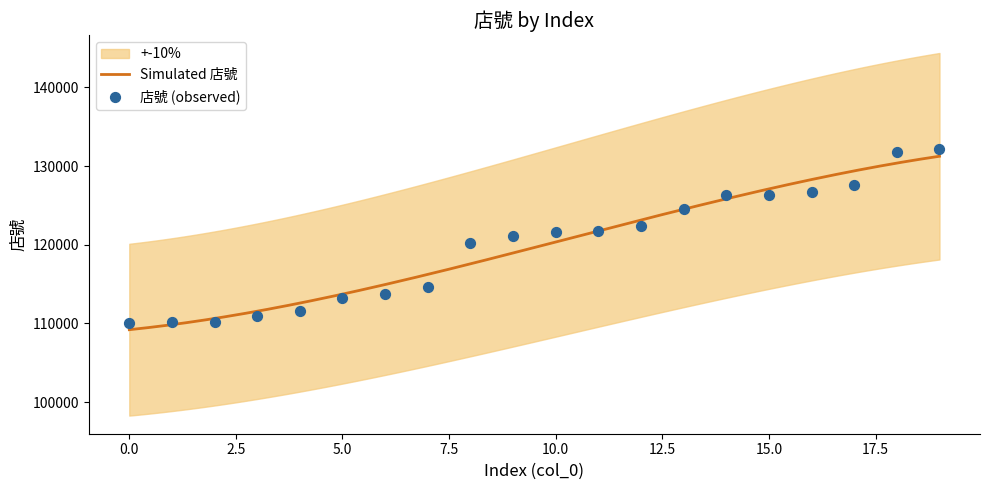

Which has a higher value, 16 or 17?

17